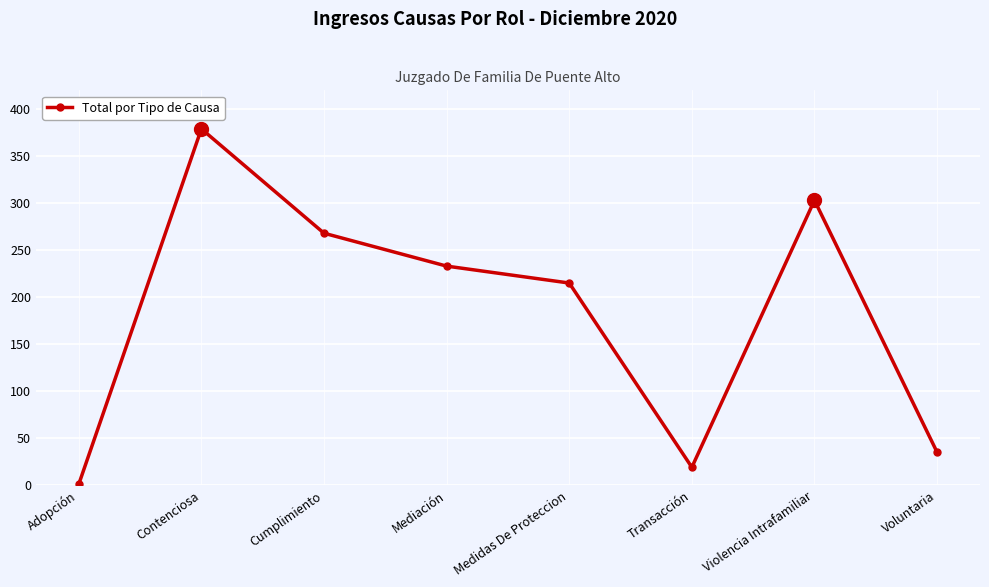

How many data points does each series have?

8